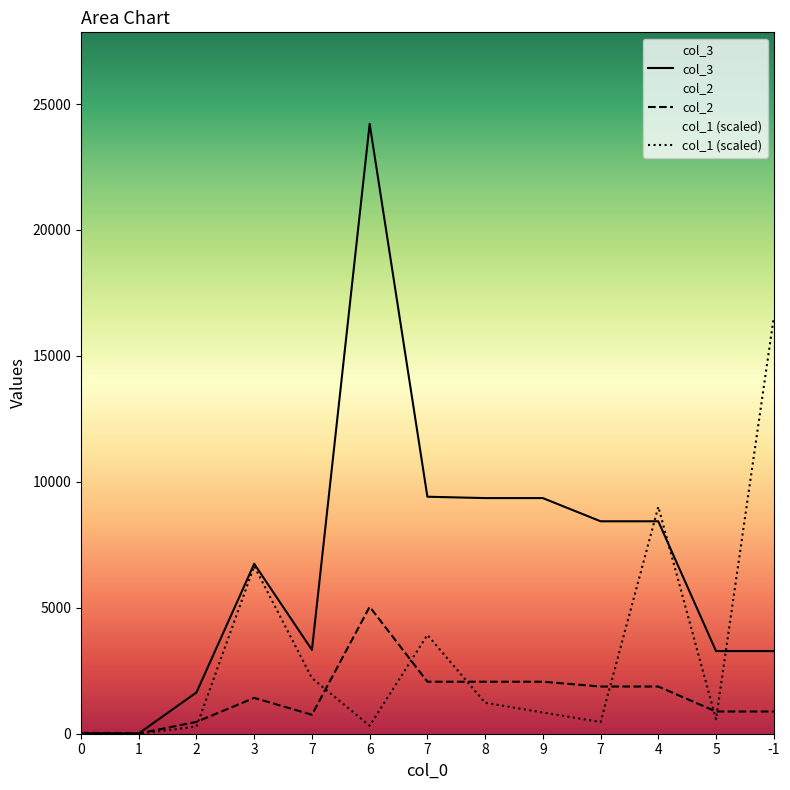

At how many categories does at least one series exceed 12687?

2